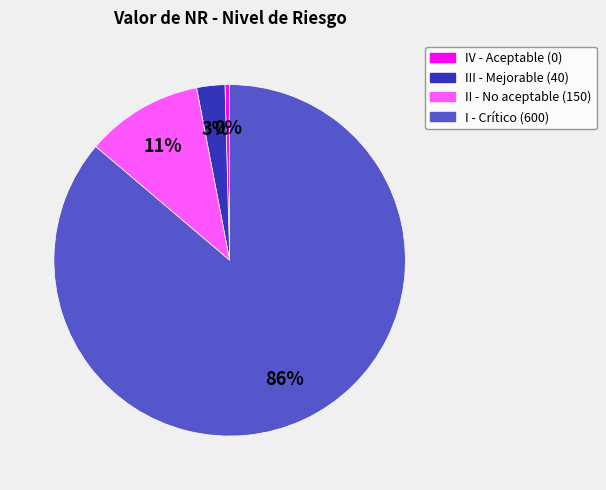

To the nearest percent, what is the average slice percentage?

25%